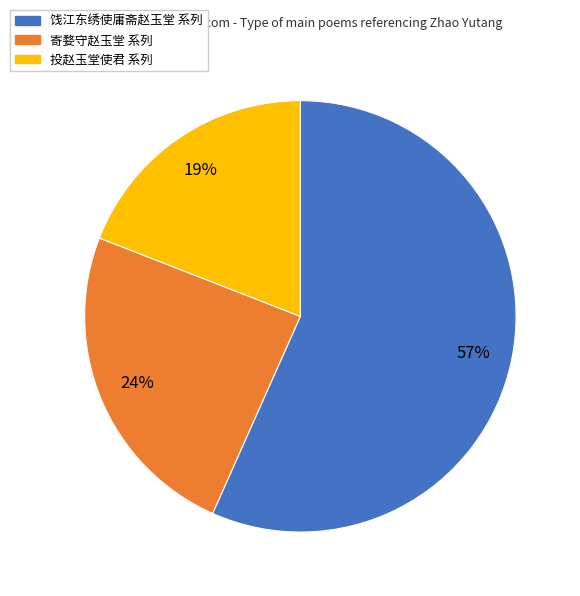

To the nearest percent, what is the difference between the largest and smallest slice percentages?

38%